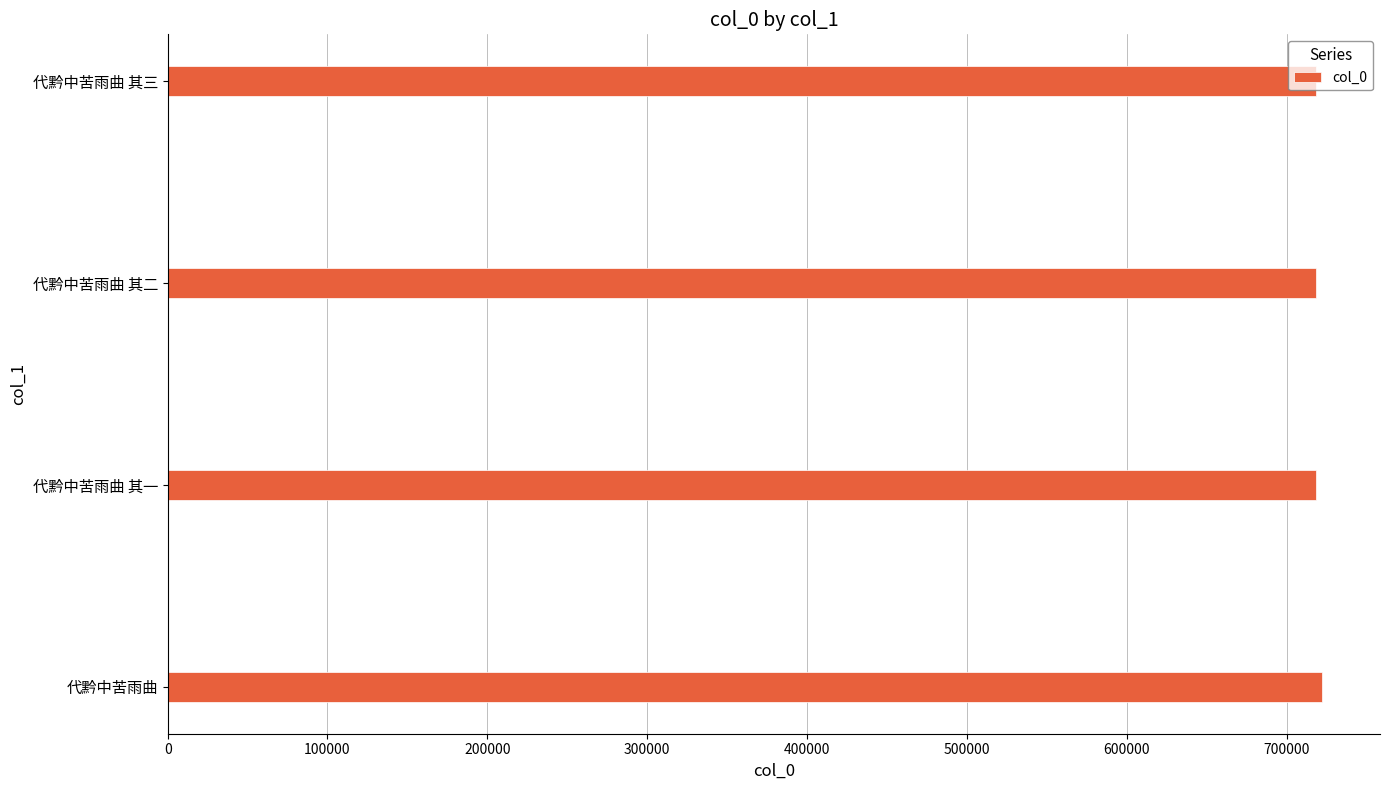

What is the smallest value displayed?

718475